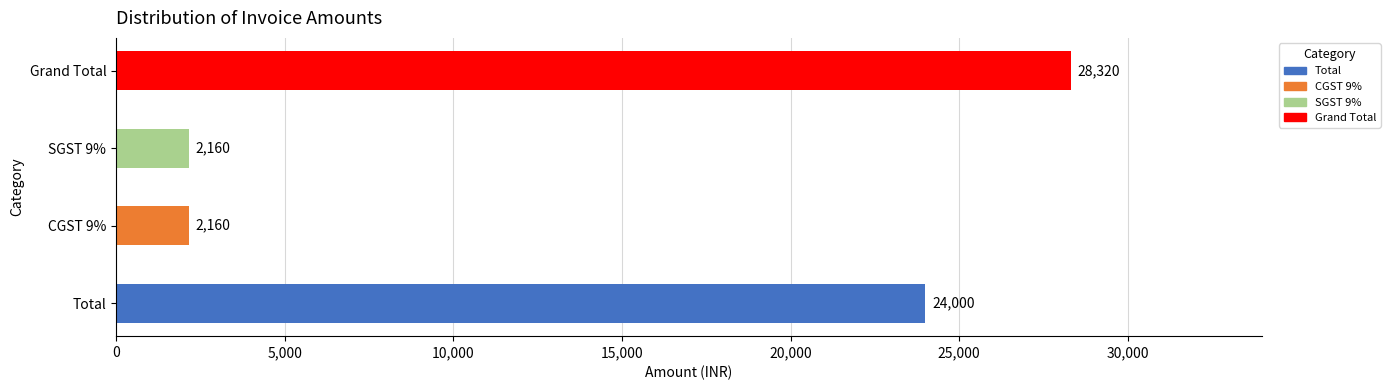

What is the difference between the maximum and minimum values?

26160